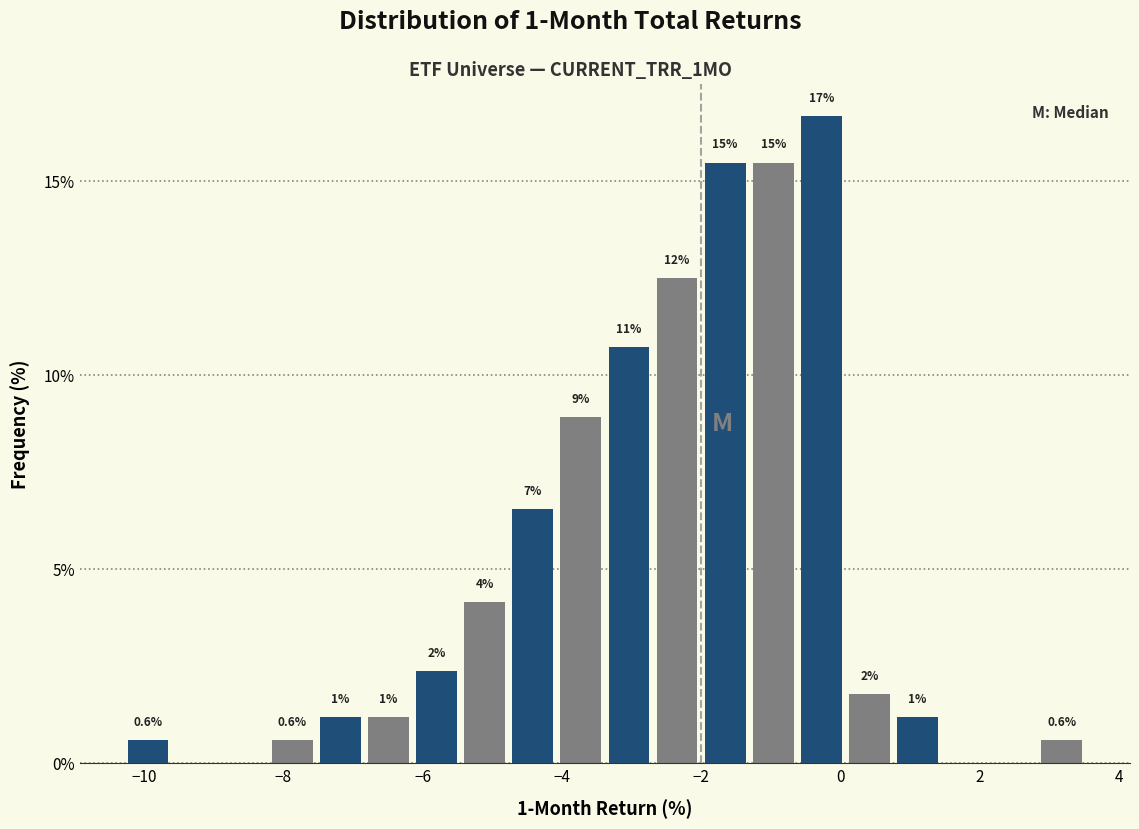

Read against the x-axis, roughly where is the centre of the tallest bar?

-0.2